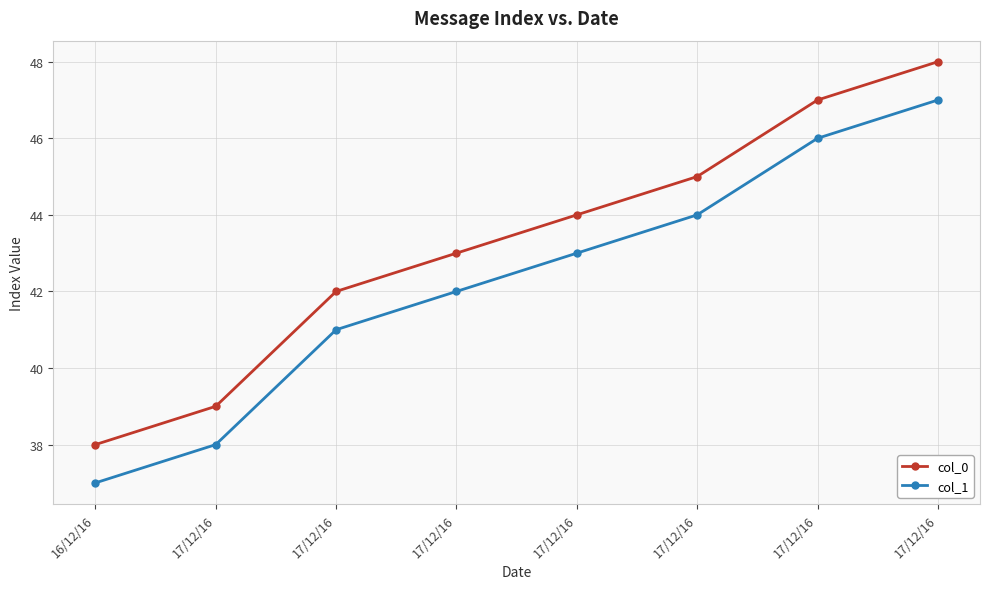

What are all the series names shown in the legend?

col_0, col_1